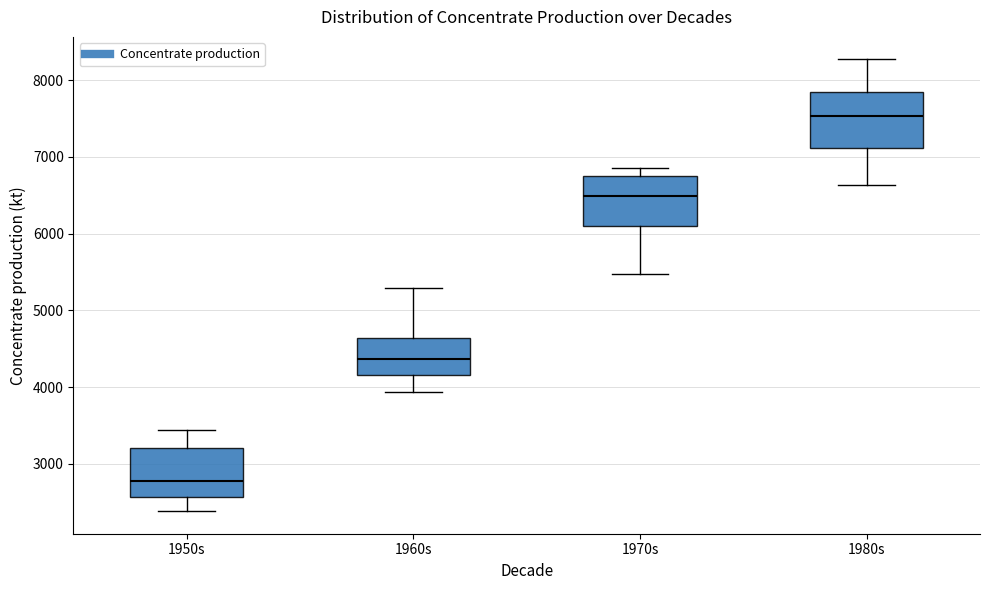

Where is the upper edge of the box for 1970s on the y-axis? The values are not printed on the chart, so give them approximately, as read against the axis.

6800